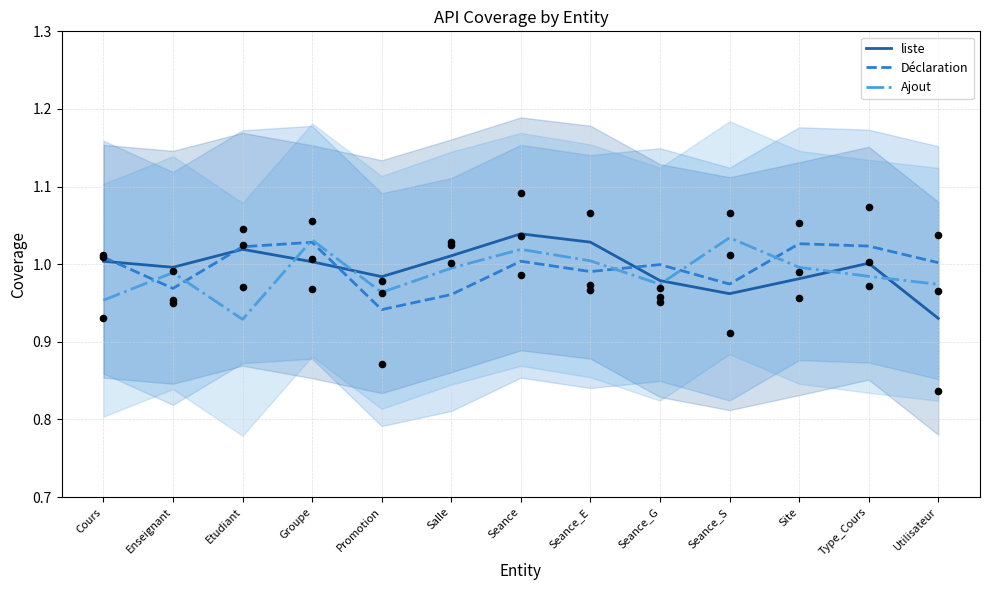

Which series reaches the maximum Y coordinate?

liste